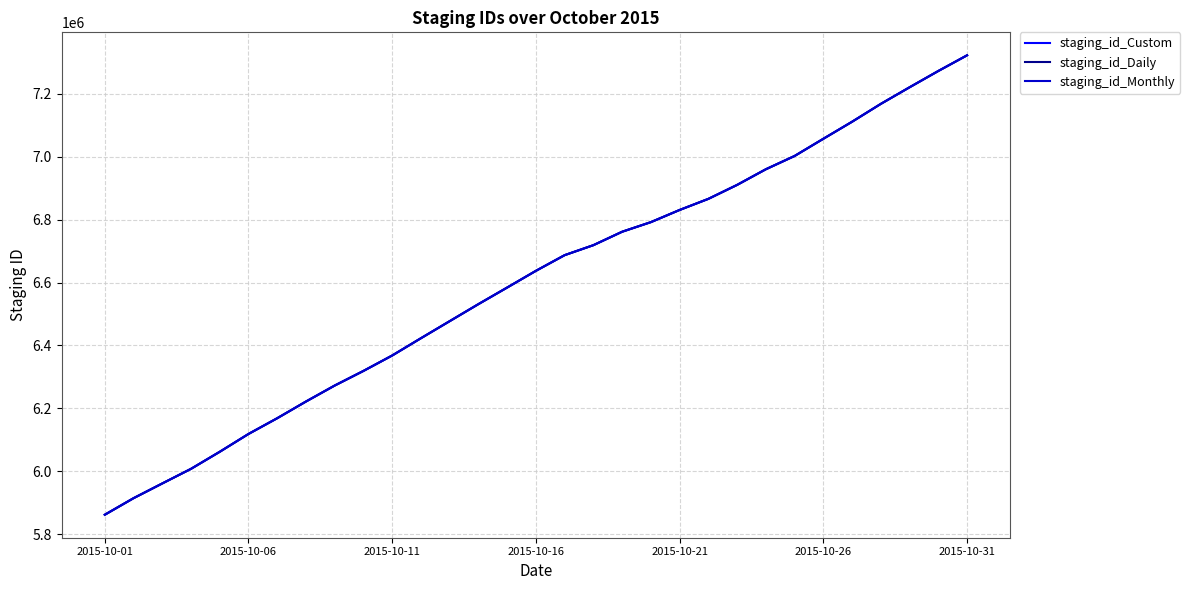

Rank the series by their average value, from highest to lowest.

staging_id_Monthly, staging_id_Custom, staging_id_Daily